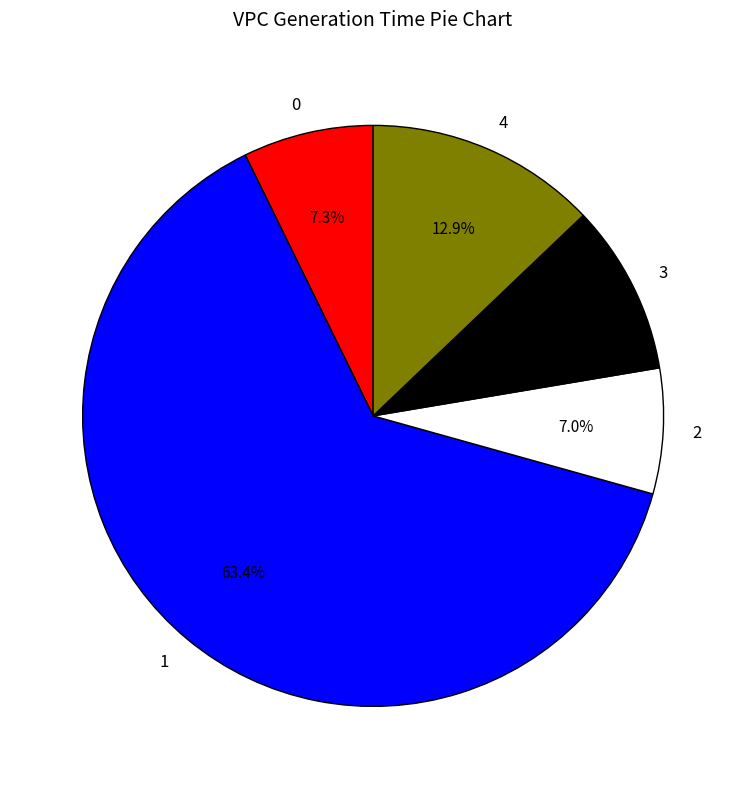

To the nearest percent, what is the combined percentage of 1 and 0?

71%